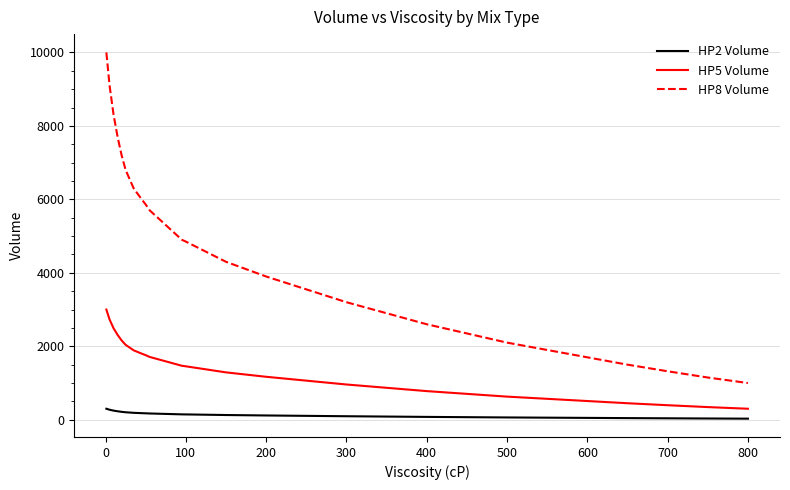

What is the lowest value of the HP8 Volume series?

1000.0